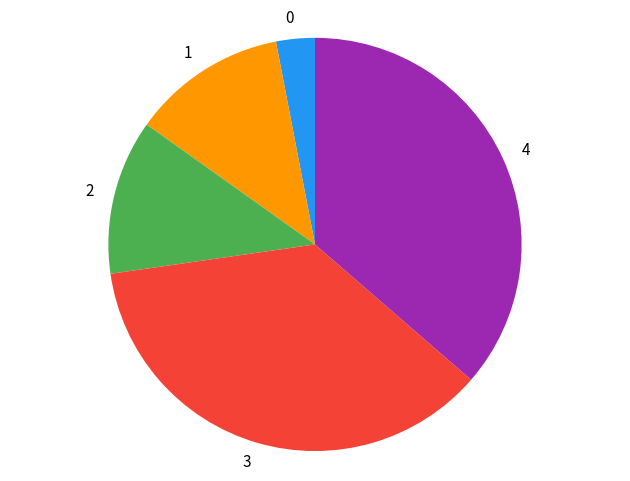

The 0 slice represents 13% of the pie. True or false?

False